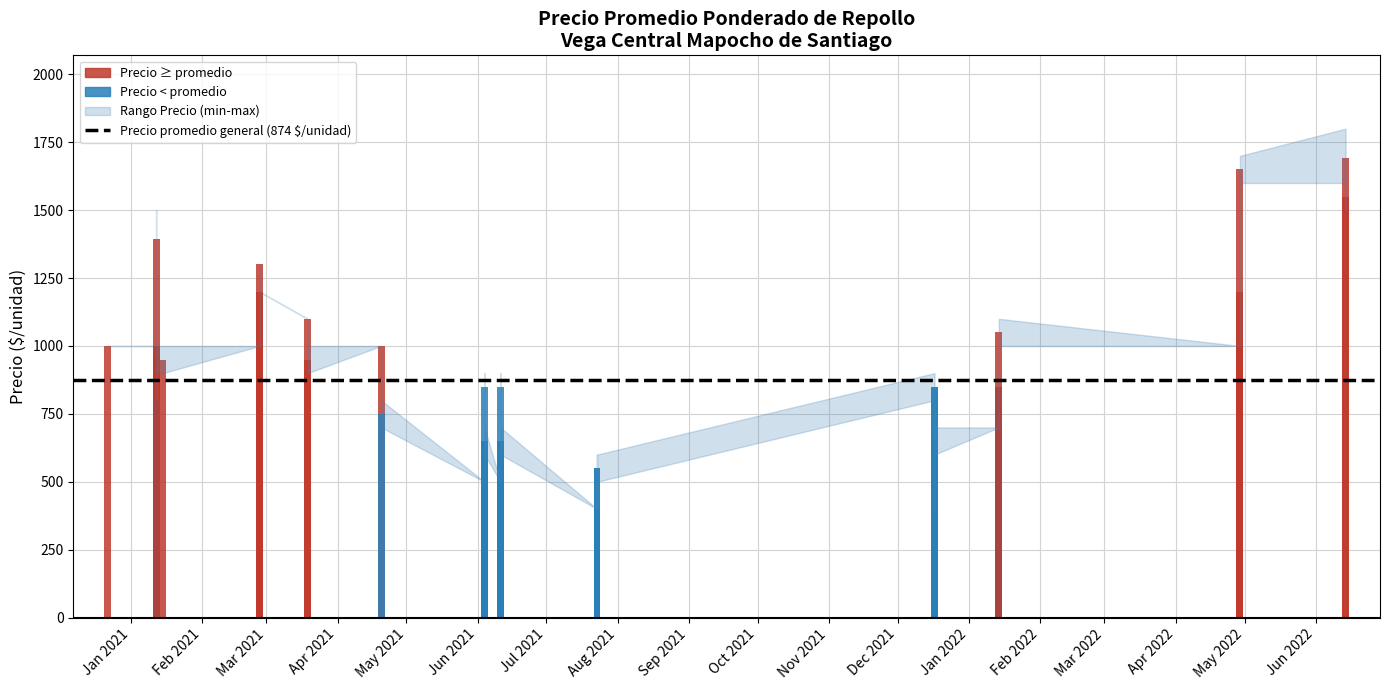

At which category is the sum across all series the highest?

2022-06-14